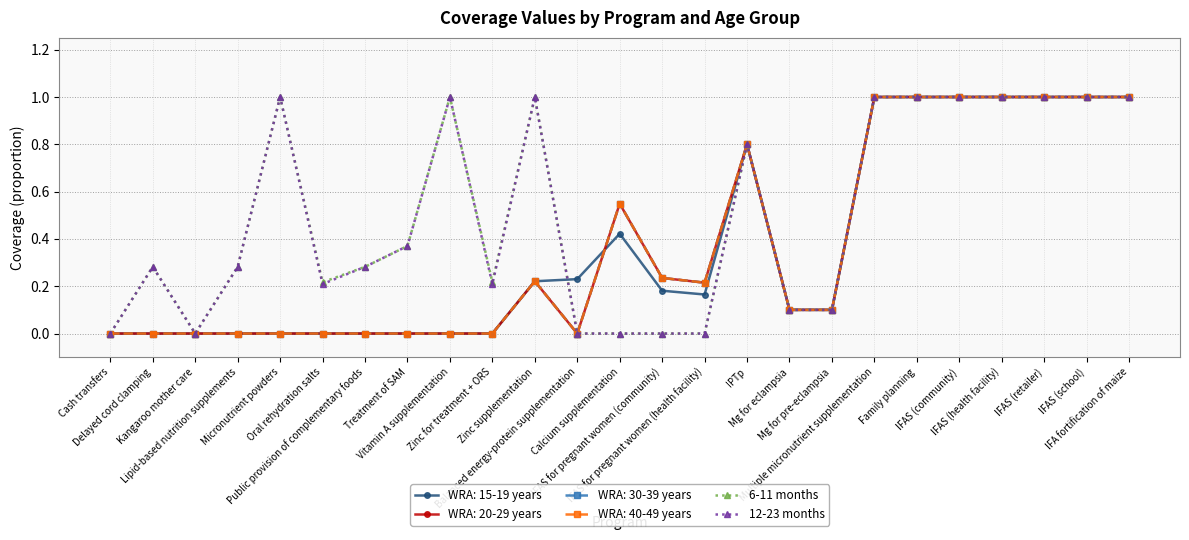

Does the chart have visible grid lines?

Yes